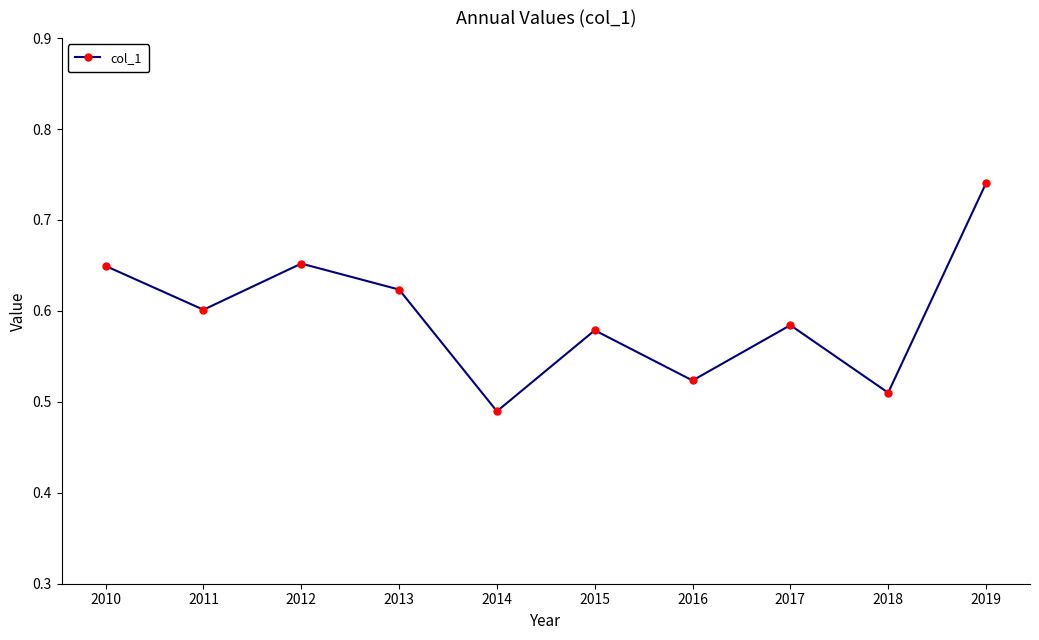

What is the difference between the maximum and minimum values?

0.3